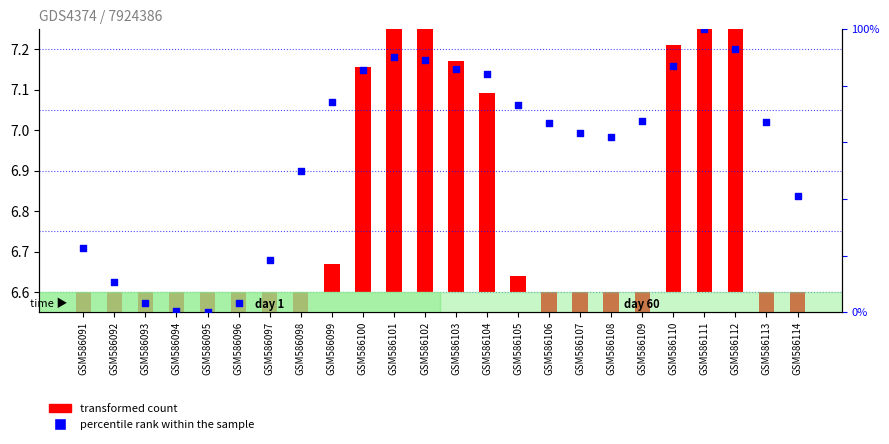

What is the total value across all series at GSM586096?

0.5